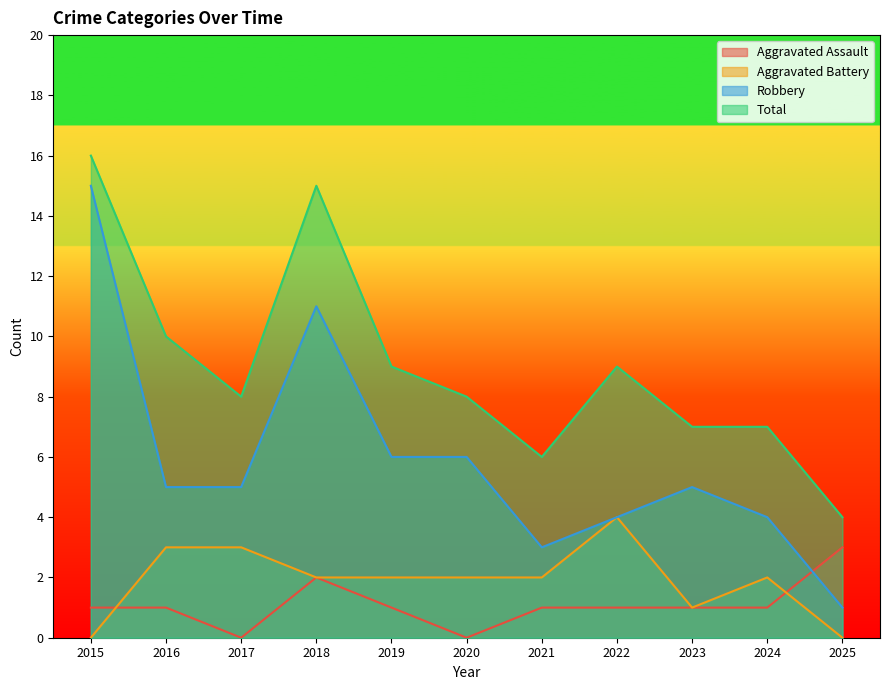

How many interior local valleys does the Robbery series have?

1